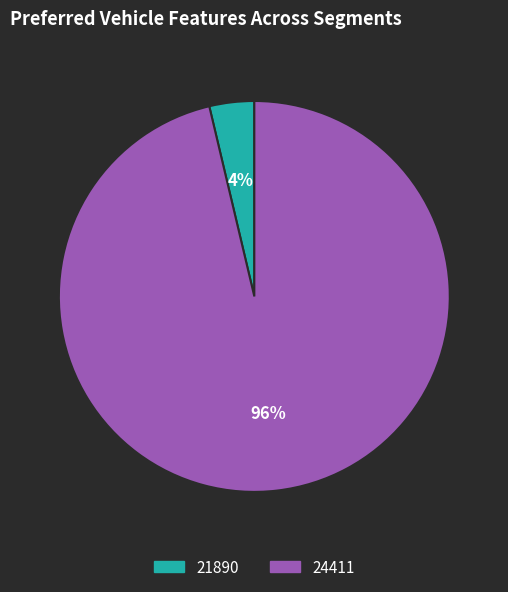

Combined, do 21890 and 24411 account for over 50%?

Yes